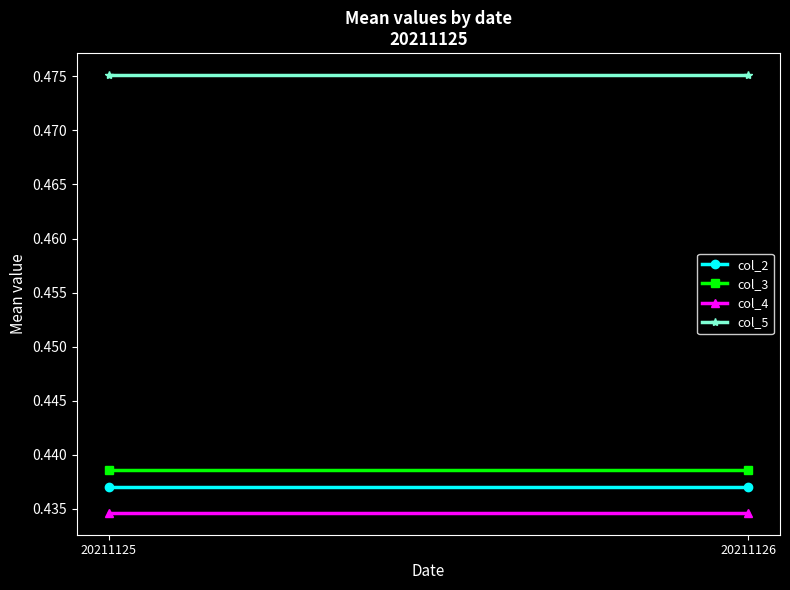

Where is col_3 nearest to the value 0?

20211125